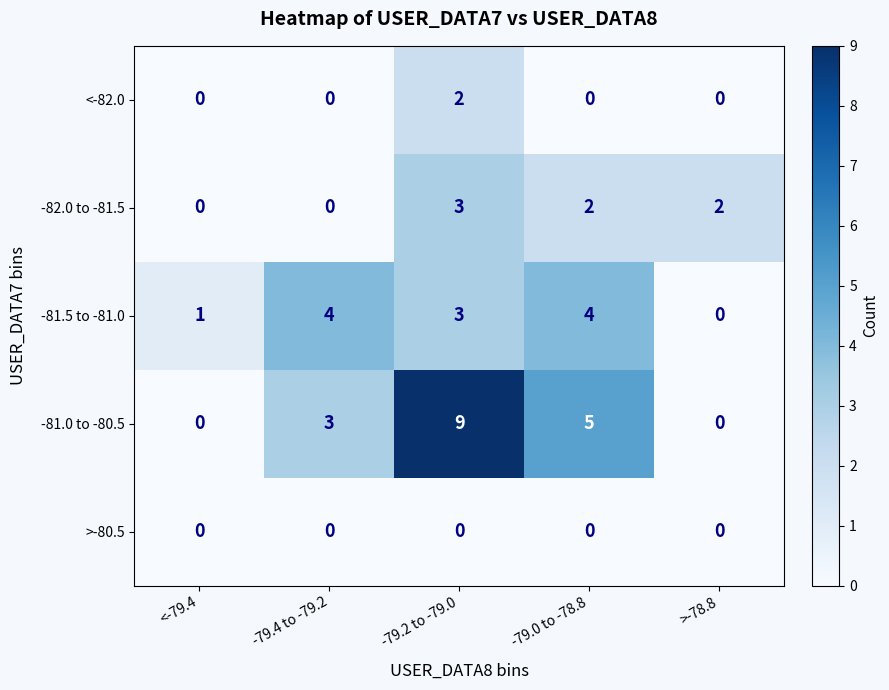

Reading right to left, list all the values displayed in this chart.

<-82.0: >-78.8=0	-79.0 to -78.8=0	-79.2 to -79.0=2	-79.4 to -79.2=0	<-79.4=0
-82.0 to -81.5: >-78.8=2	-79.0 to -78.8=2	-79.2 to -79.0=3	-79.4 to -79.2=0	<-79.4=0
-81.5 to -81.0: >-78.8=0	-79.0 to -78.8=4	-79.2 to -79.0=3	-79.4 to -79.2=4	<-79.4=1
-81.0 to -80.5: >-78.8=0	-79.0 to -78.8=5	-79.2 to -79.0=9	-79.4 to -79.2=3	<-79.4=0
>-80.5: >-78.8=0	-79.0 to -78.8=0	-79.2 to -79.0=0	-79.4 to -79.2=0	<-79.4=0